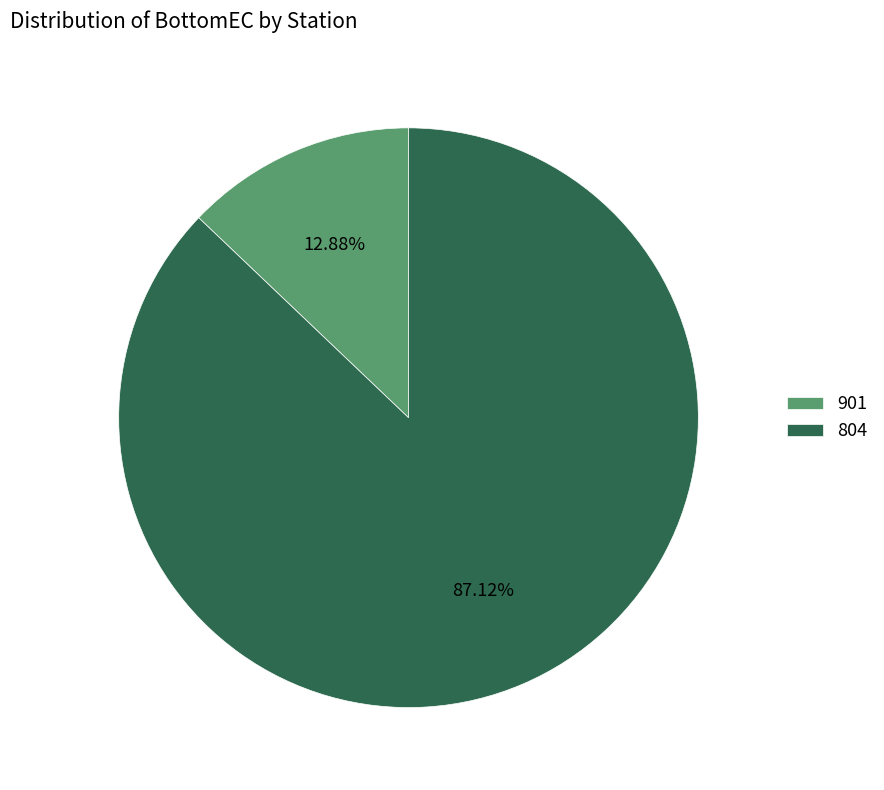

How much of the chart is everything except 901?

87.1%